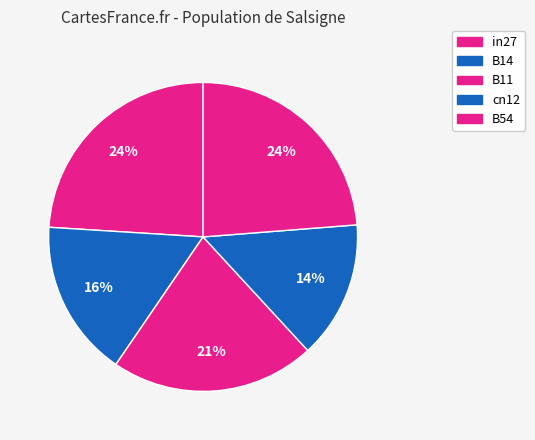

Is there any slice that represents more than half of the pie?

No